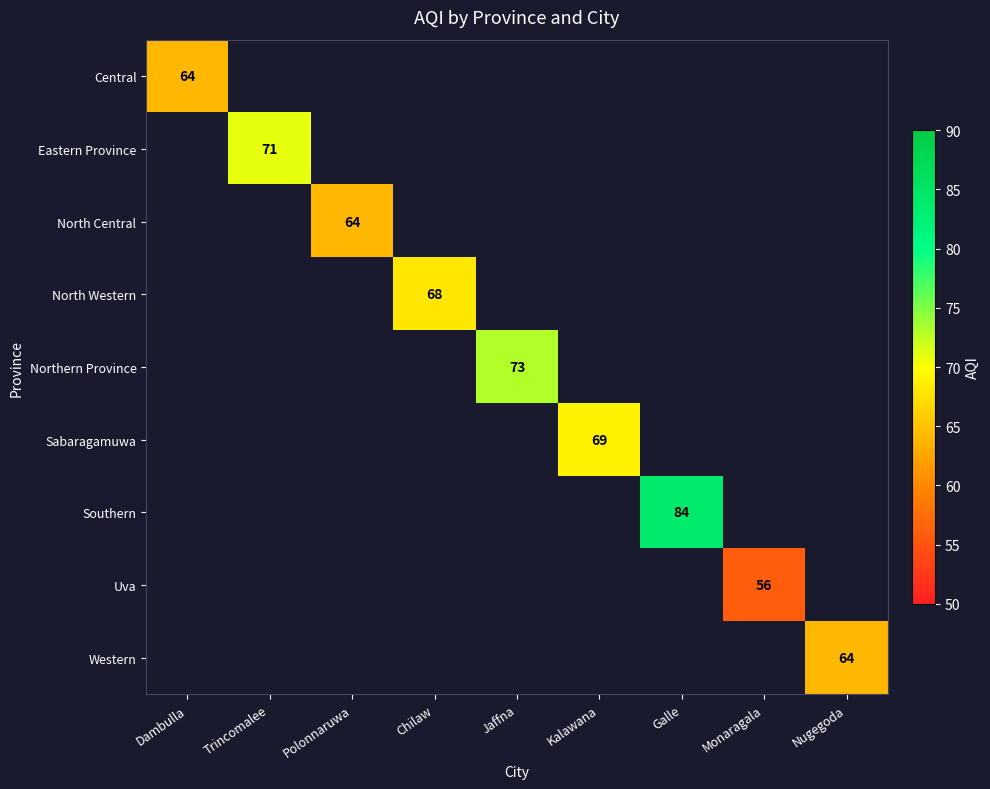

True or false: Central has a value of 0 at Jaffna.

True